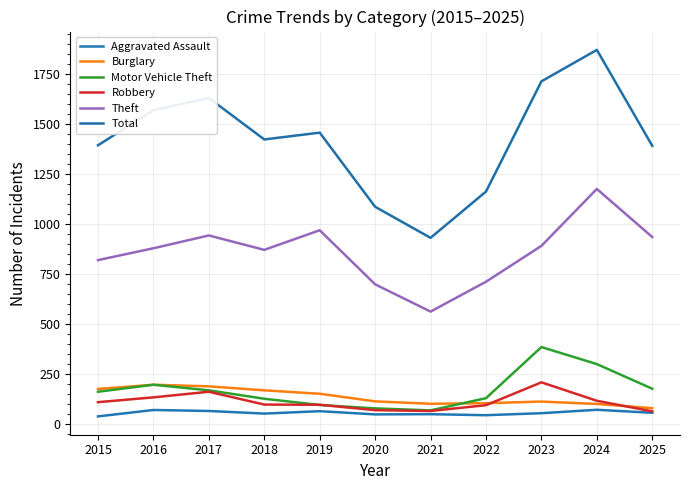

True or false: Aggravated Assault and Burglary intersect in this chart.

False